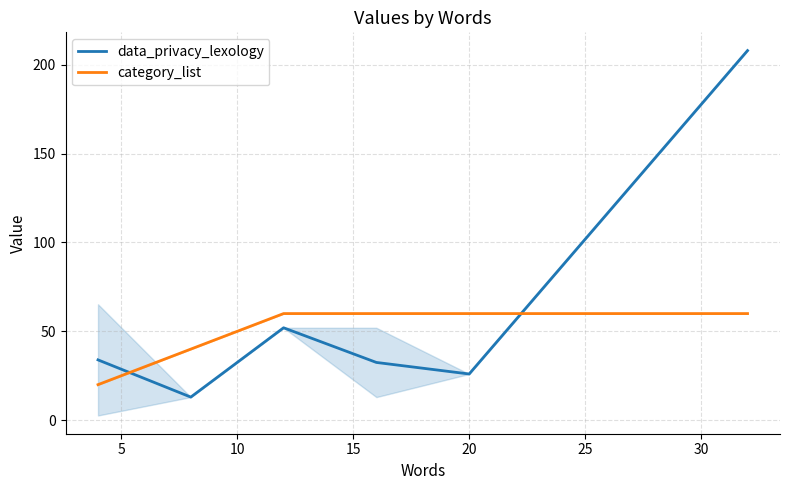

What is the smallest value displayed?

13.0